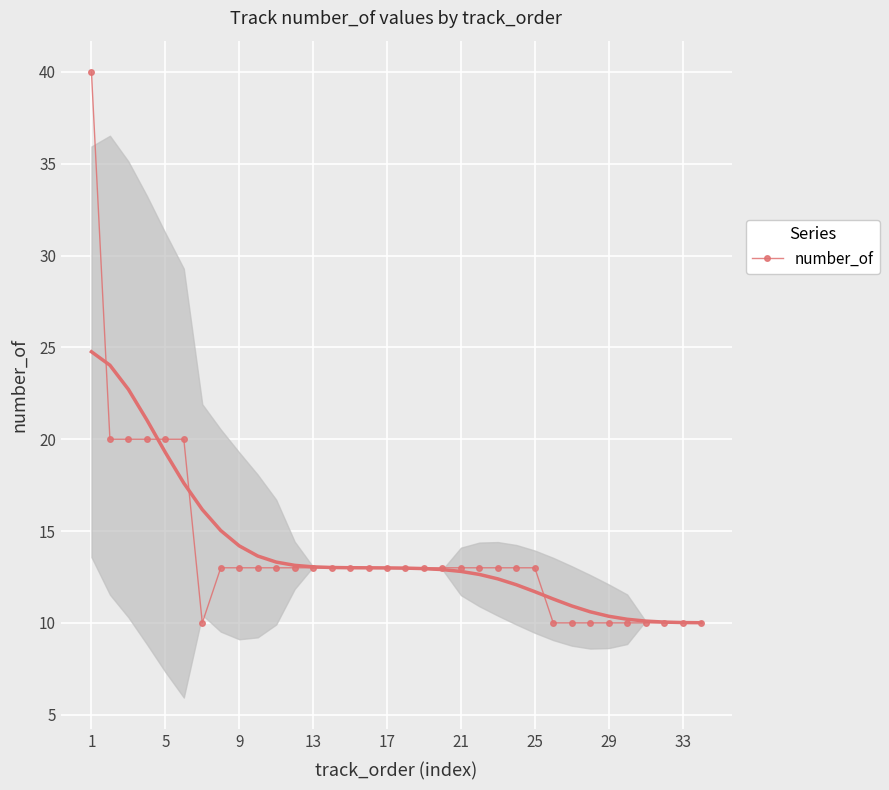

How many values exceed 13?

6